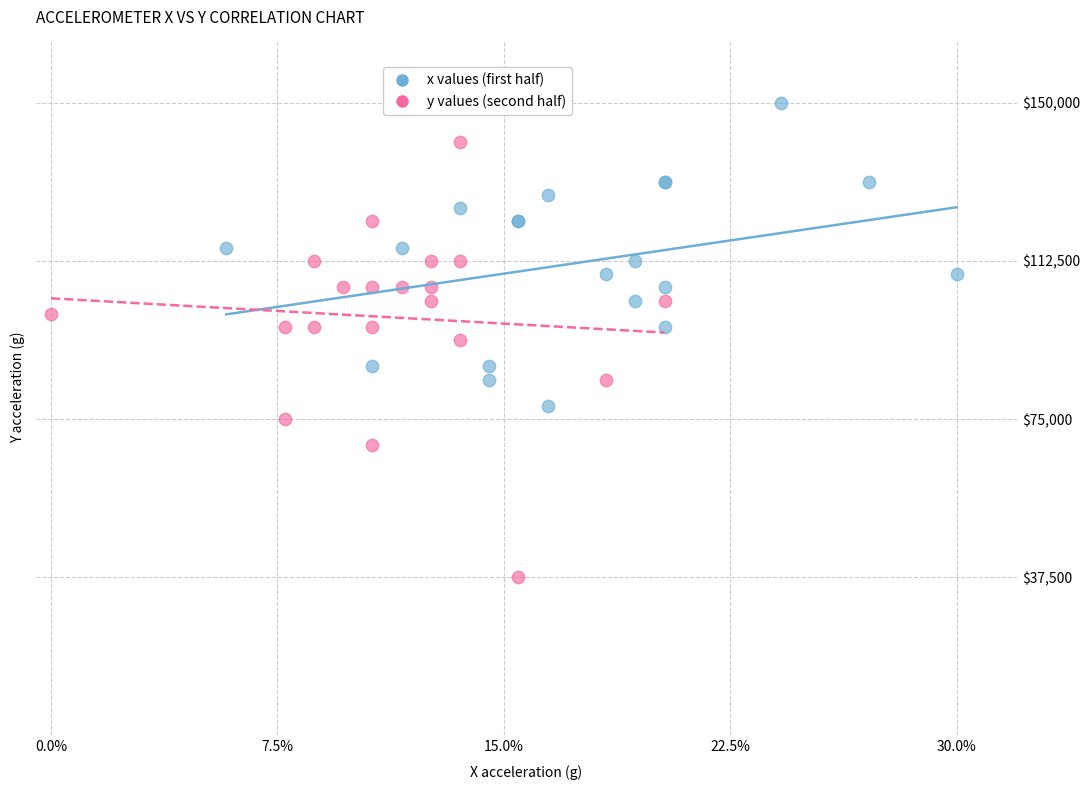

Which series has the widest spread of Y values?

y values (second half)